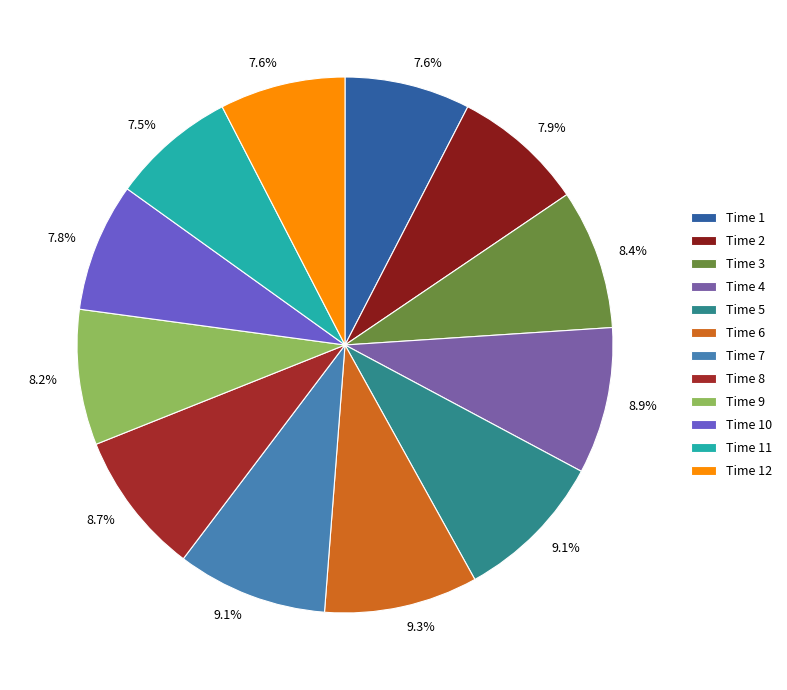

Count the number of slices in the pie.

12